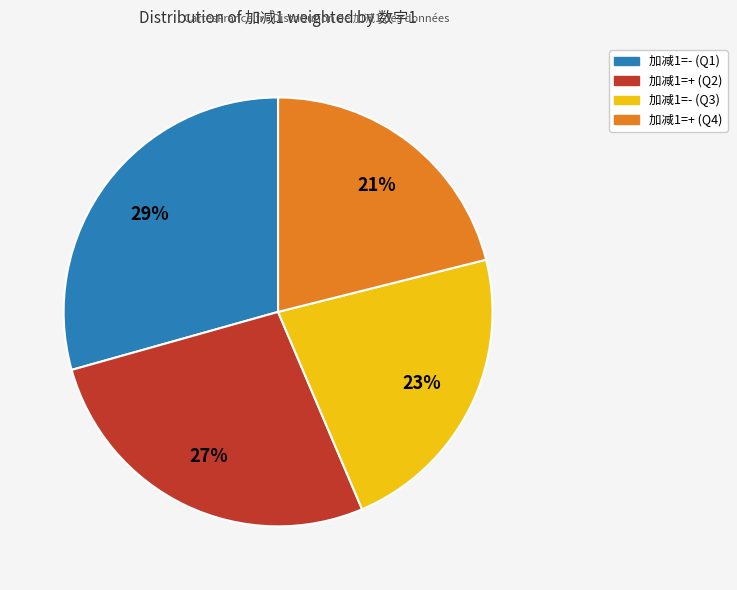

How many slices are in this pie chart?

4